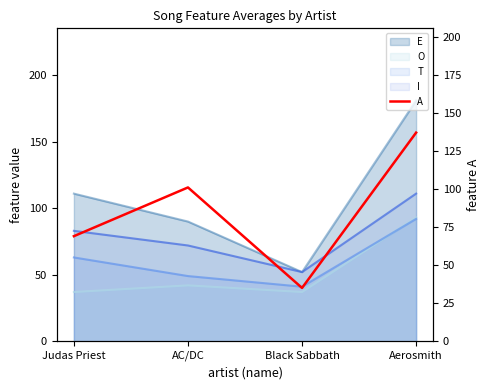

How many interior local peaks (higher than both neighbors) does the data have?

1